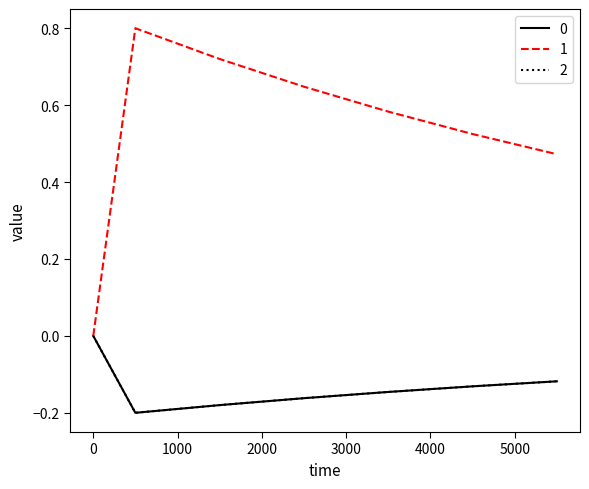

Does the chart display data point markers on the line(s)?

No